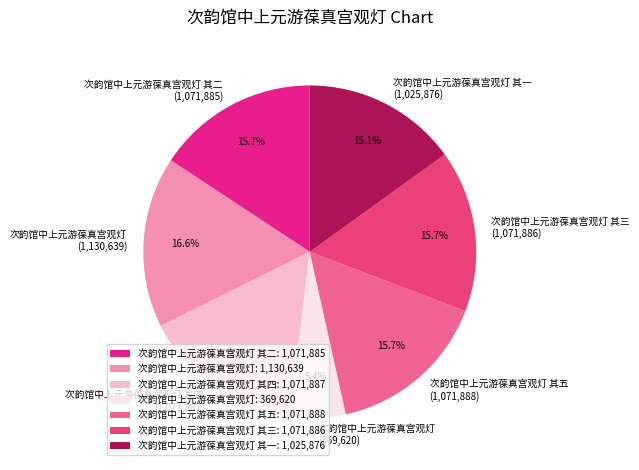

How many slices are in this pie chart?

7